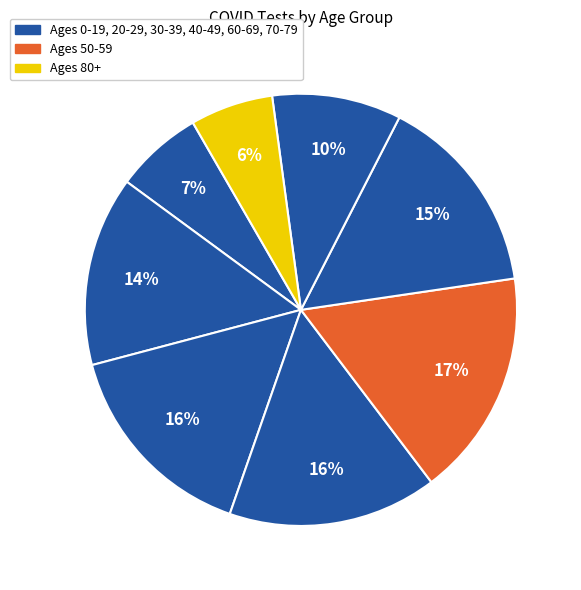

How many segments does this pie chart have?

8